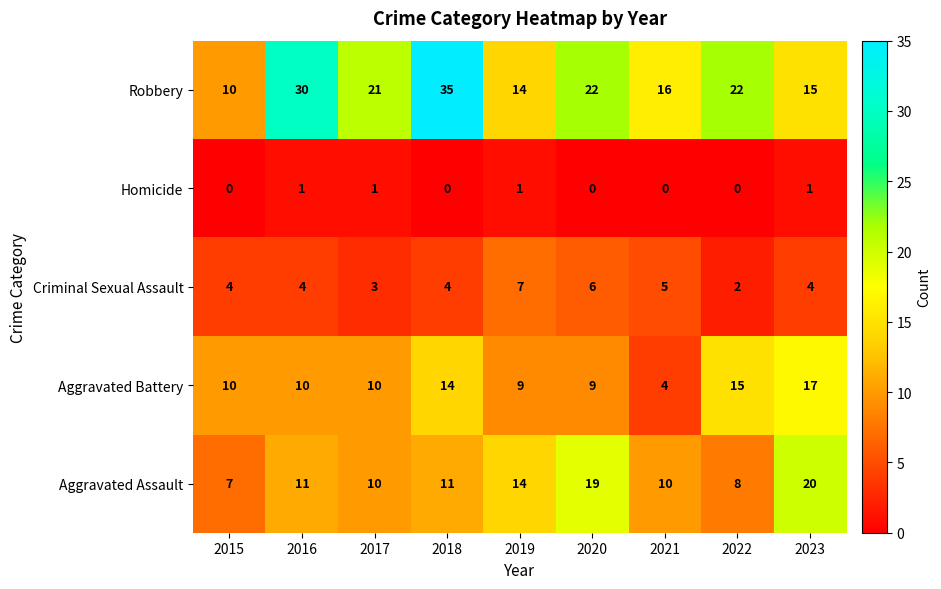

Which category has the highest value in the Aggravated Battery series?

2023